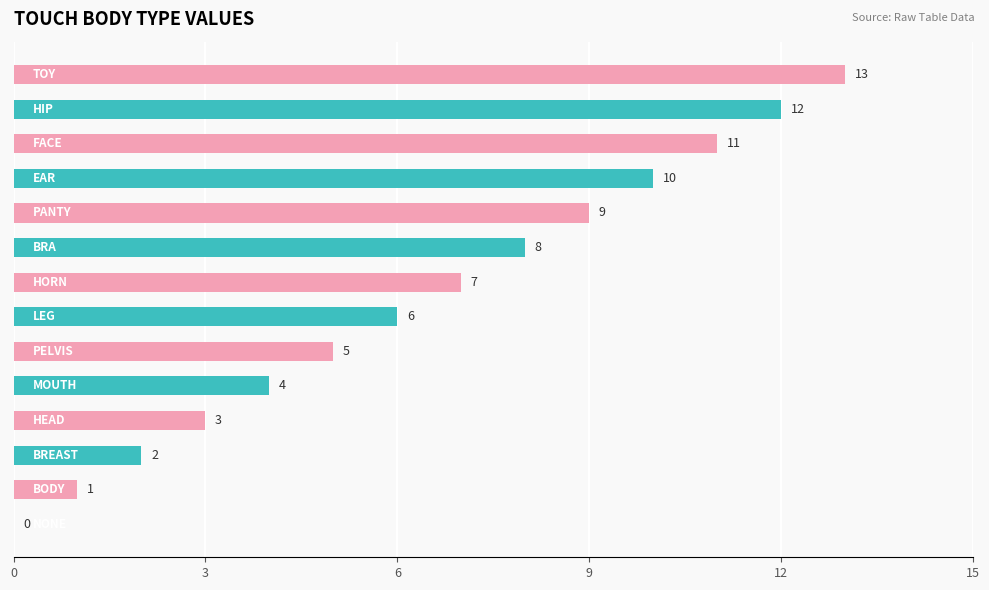

What is the sum of all values?

91